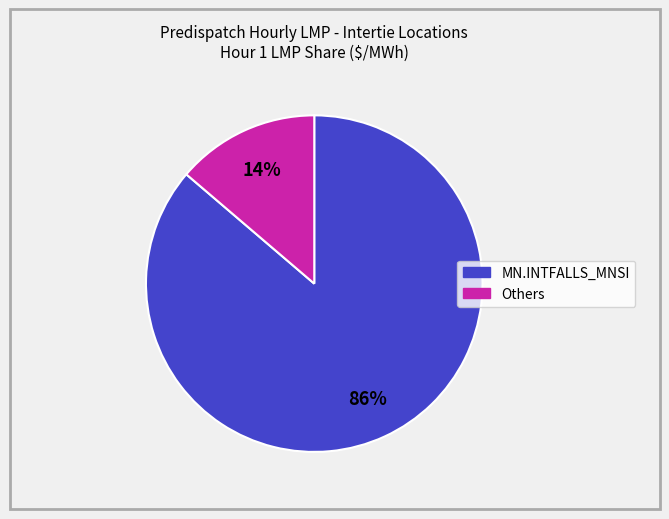

To the nearest percent, what is the average slice percentage?

50%